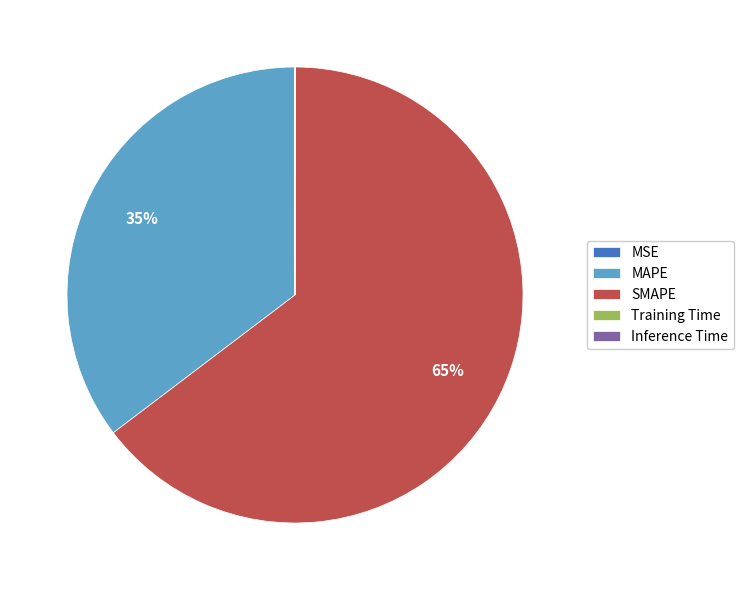

Which category accounts for the majority?

SMAPE